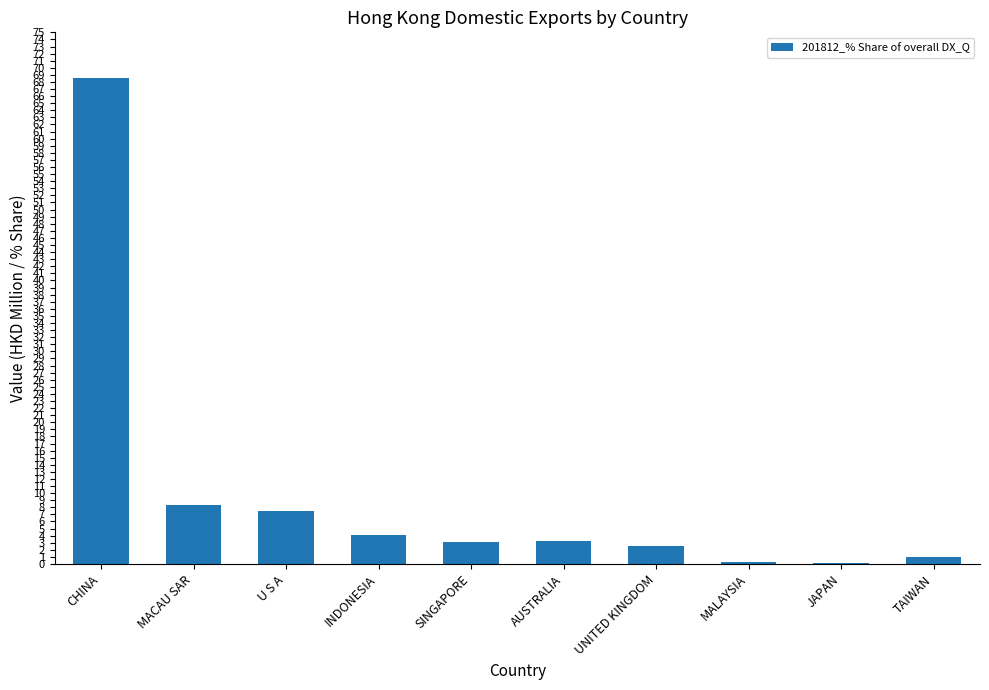

Between AUSTRALIA and MALAYSIA, which is larger?

AUSTRALIA